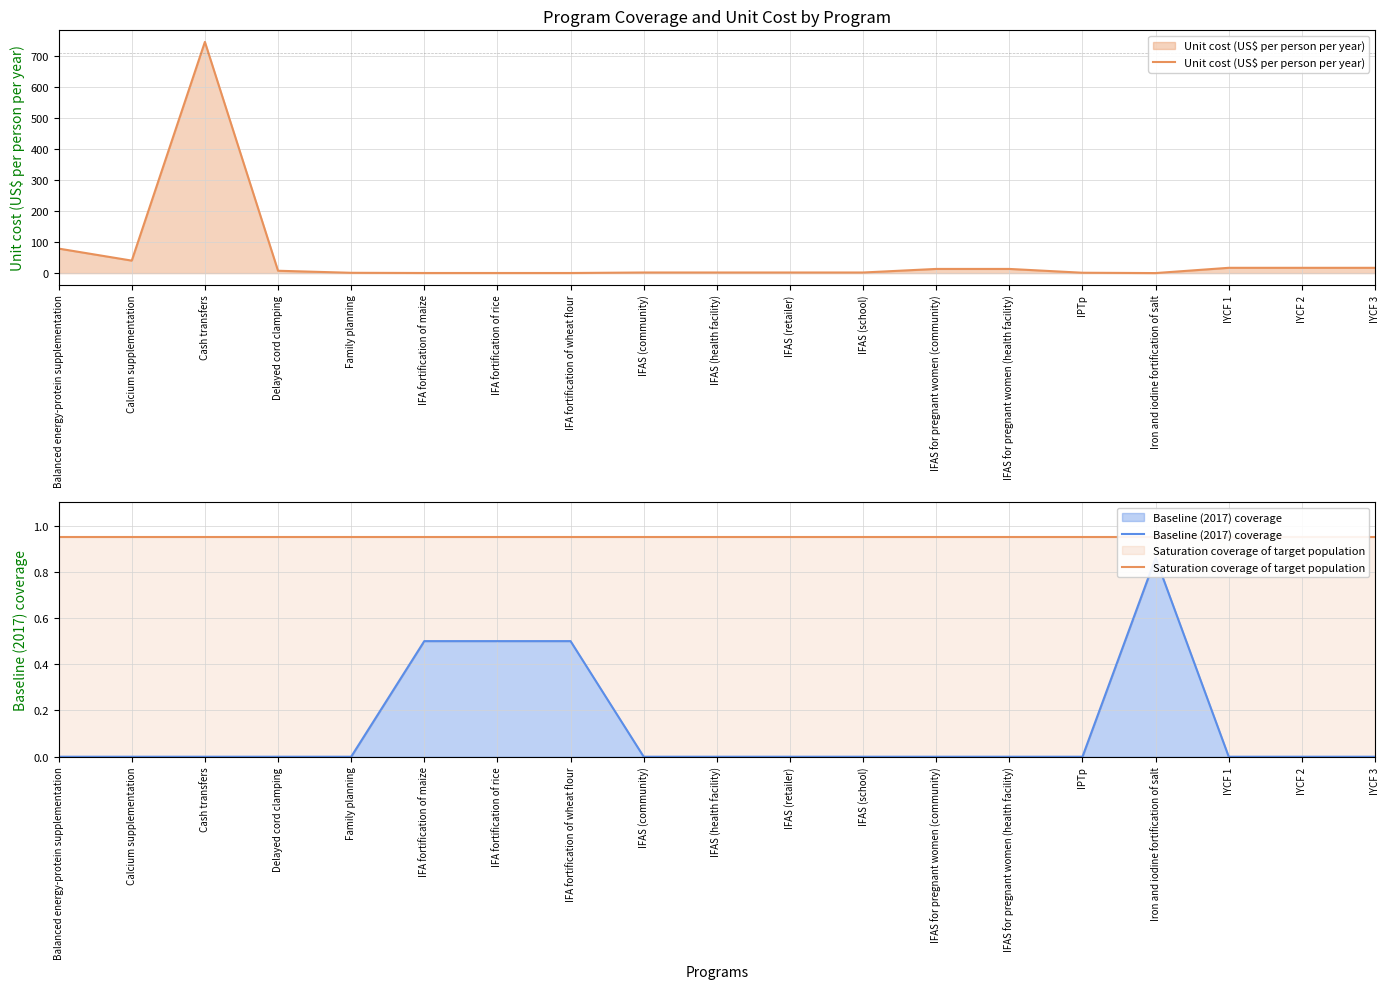

Reading left to right, what are all the values shown in this chart?

Unit cost (US$ per person per year): Balanced energy-protein supplementation=79.2	Calcium supplementation=40.4	Cash transfers=746.9	Delayed cord clamping=7.6	Family planning=1.0	IFA fortification of maize=0.4	IFA fortification of rice=0.4	IFA fortification of wheat flour=0.4	IFAS (community)=2.0	IFAS (health facility)=2.0	IFAS (retailer)=2.0	IFAS (school)=2.0	IFAS for pregnant women (community)=13.5	IFAS for pregnant women (health facility)=13.5	IPTp=1.2	Iron and iodine fortification of salt=0.1	IYCF 1=17.1	IYCF 2=17.1	IYCF 3=17.1
Baseline (2017) coverage: Balanced energy-protein supplementation=0.0	Calcium supplementation=0.0	Cash transfers=0.0	Delayed cord clamping=0.0	Family planning=0.0	IFA fortification of maize=0.5	IFA fortification of rice=0.5	IFA fortification of wheat flour=0.5	IFAS (community)=0.0	IFAS (health facility)=0.0	IFAS (retailer)=0.0	IFAS (school)=0.0	IFAS for pregnant women (community)=0.0	IFAS for pregnant women (health facility)=0.0	IPTp=0.0	Iron and iodine fortification of salt=0.9	IYCF 1=0.0	IYCF 2=0.0	IYCF 3=0.0
Saturation coverage of target population: Balanced energy-protein supplementation=0.9	Calcium supplementation=0.9	Cash transfers=0.9	Delayed cord clamping=0.9	Family planning=0.9	IFA fortification of maize=0.9	IFA fortification of rice=0.9	IFA fortification of wheat flour=0.9	IFAS (community)=0.9	IFAS (health facility)=0.9	IFAS (retailer)=0.9	IFAS (school)=0.9	IFAS for pregnant women (community)=0.9	IFAS for pregnant women (health facility)=0.9	IPTp=0.9	Iron and iodine fortification of salt=0.9	IYCF 1=0.9	IYCF 2=0.9	IYCF 3=0.9